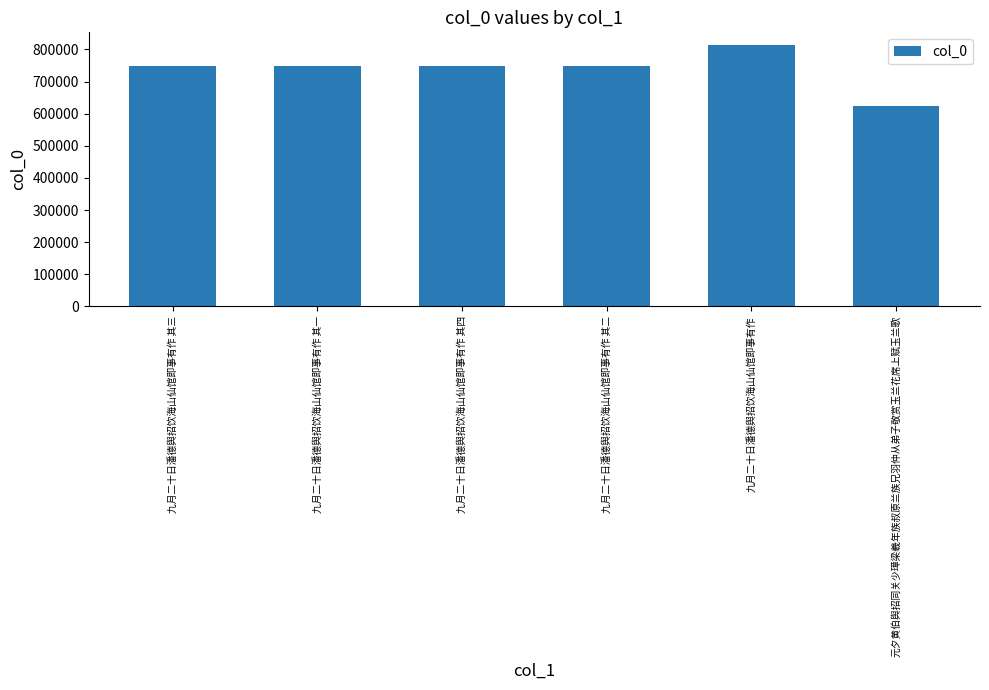

What is the approximate value at 九月二十日潘德舆招饮海山仙馆即事有作 其四?

747895